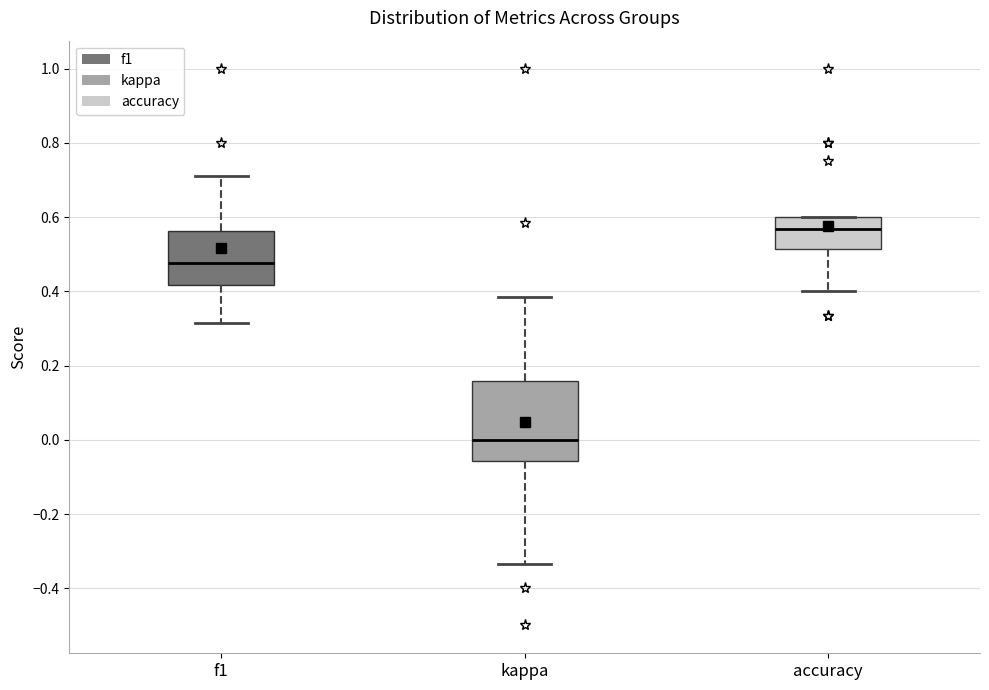

Where is the lower edge of the box for accuracy on the y-axis? The values are not printed on the chart, so give them approximately, as read against the axis.

0.52